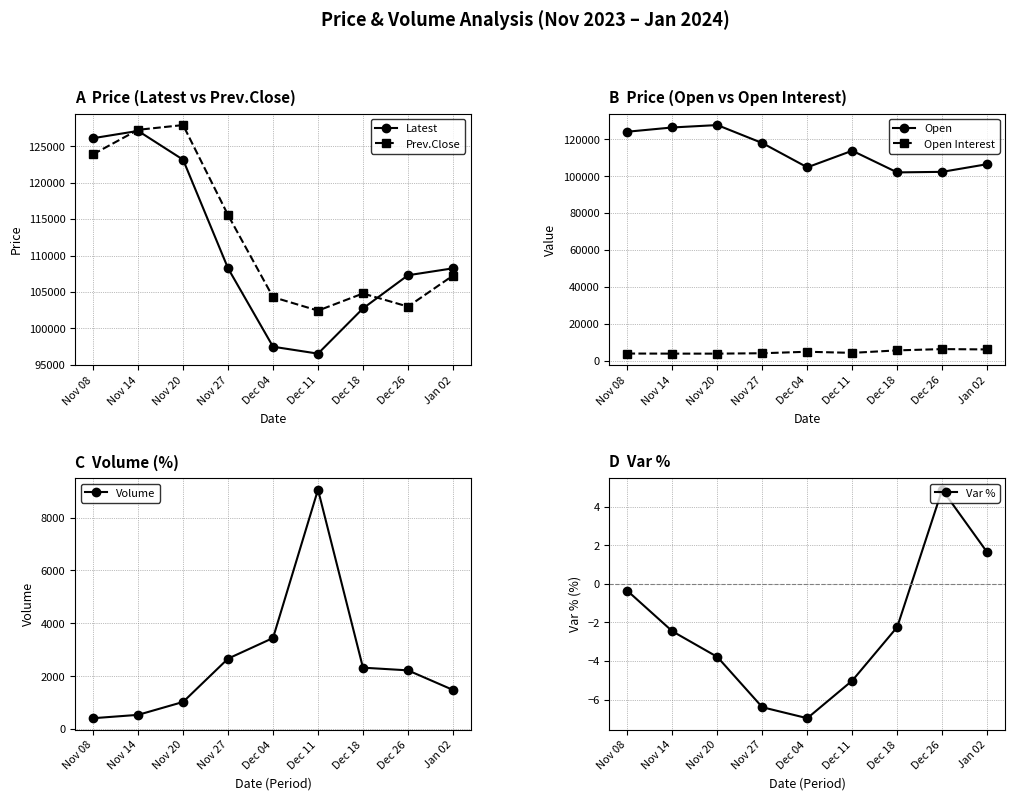

Between Nov 08 and Dec 26, which is larger?

Nov 08